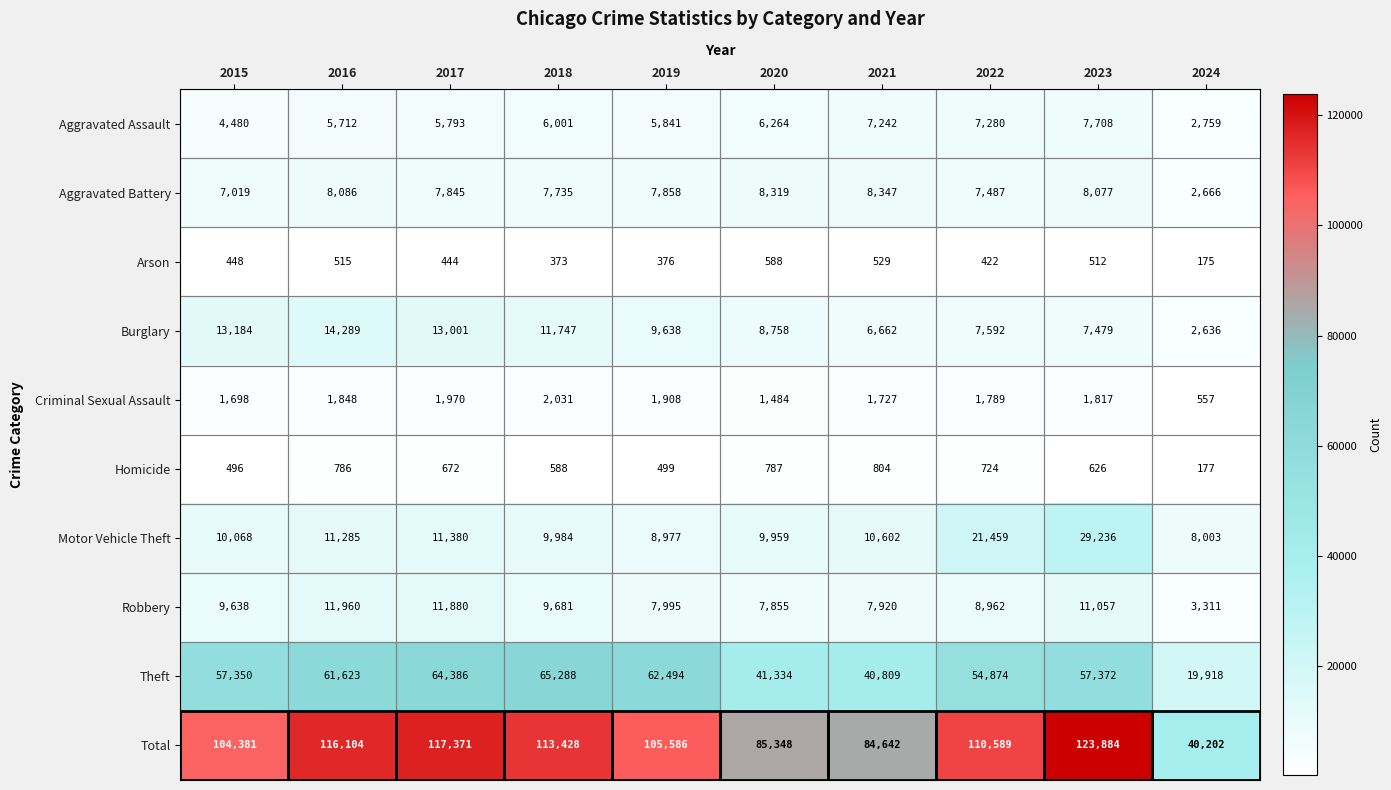

What is the difference between the highest and lowest values at 2019?

105210